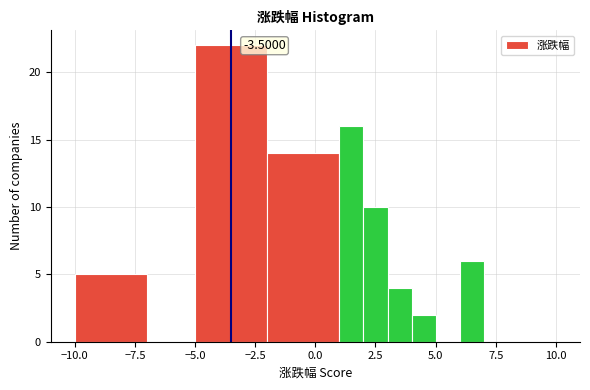

Read against the x-axis, roughly where is the centre of the tallest bar?

-3.5